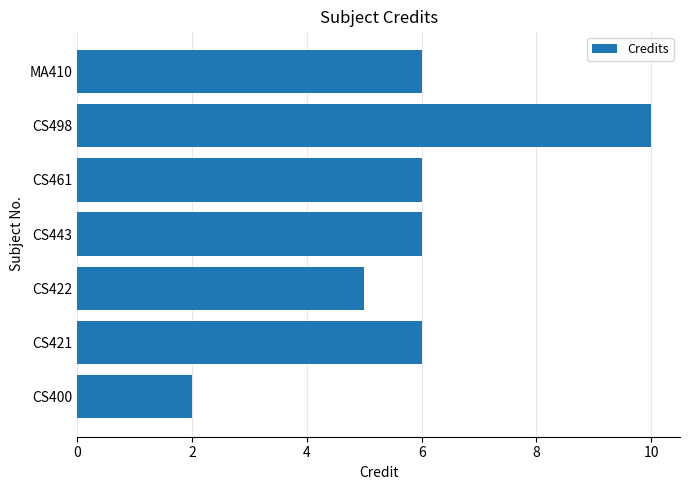

What is the maximum value shown in the chart?

10